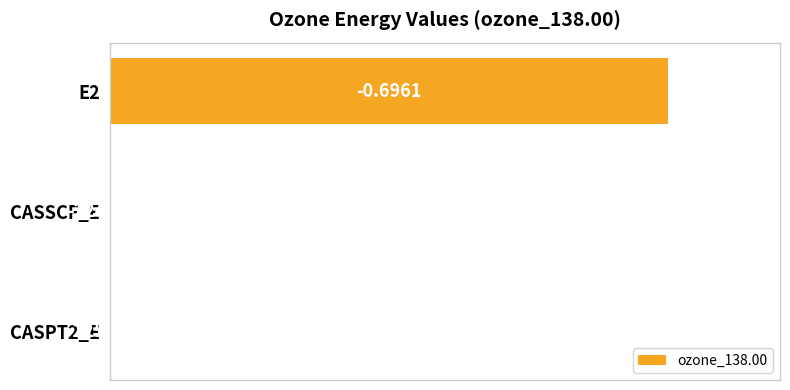

How many bars are there in total?

3